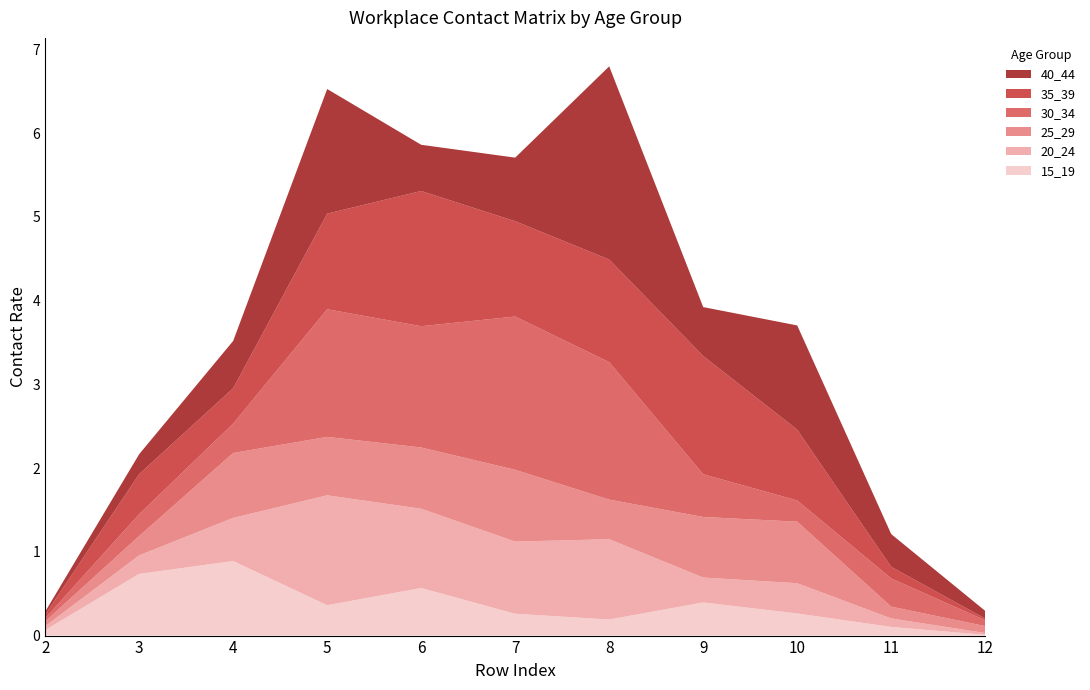

Reading right to left, what are all the values shown in this chart?

15_19: 12=0.0	11=0.1	10=0.3	9=0.4	8=0.2	7=0.3	6=0.6	5=0.4	4=0.9	3=0.7	2=0.1
20_24: 12=0.0	11=0.1	10=0.4	9=0.3	8=1.0	7=0.9	6=0.9	5=1.3	4=0.5	3=0.2	2=0.0
25_29: 12=0.1	11=0.1	10=0.7	9=0.7	8=0.5	7=0.9	6=0.7	5=0.7	4=0.8	3=0.2	2=0.1
30_34: 12=0.1	11=0.3	10=0.3	9=0.5	8=1.6	7=1.8	6=1.4	5=1.5	4=0.4	3=0.3	2=0.0
35_39: 12=0.0	11=0.1	10=0.8	9=1.4	8=1.2	7=1.1	6=1.6	5=1.1	4=0.4	3=0.5	2=0.0
40_44: 12=0.1	11=0.4	10=1.2	9=0.6	8=2.3	7=0.8	6=0.6	5=1.5	4=0.6	3=0.2	2=0.0